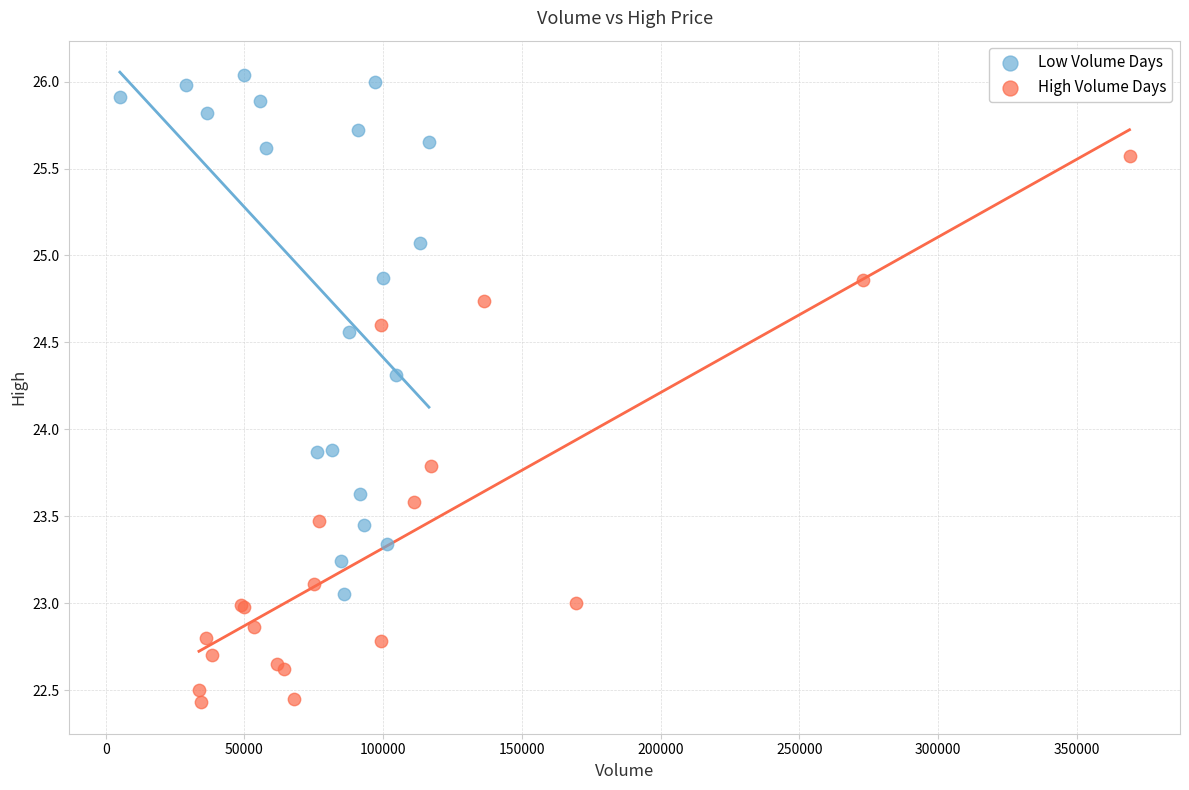

Which series contains the lowest Y value?

High Volume Days